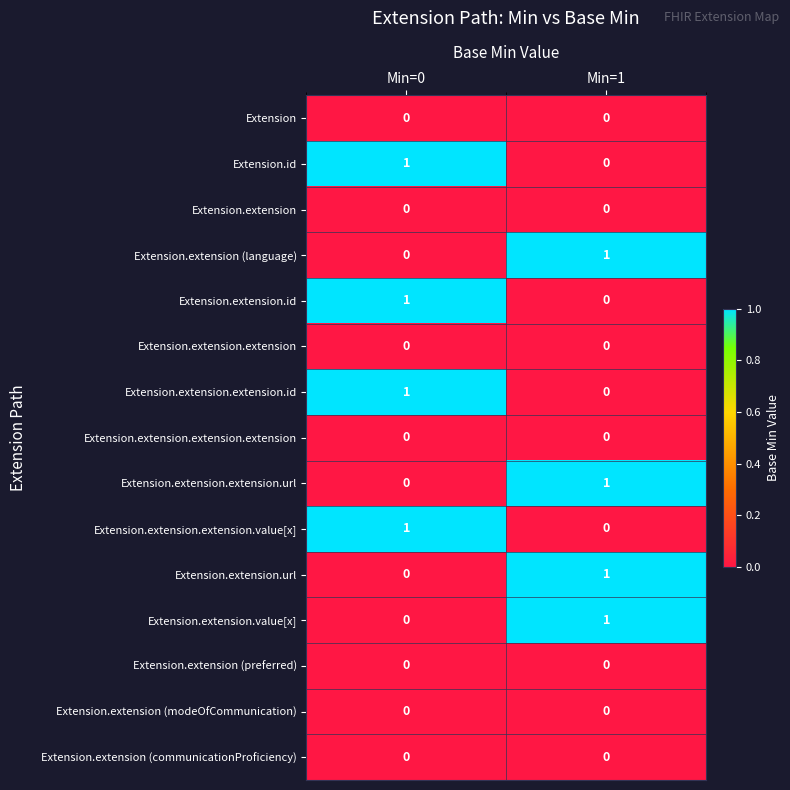

Where is Extension.id nearest to the value 0?

Min=1